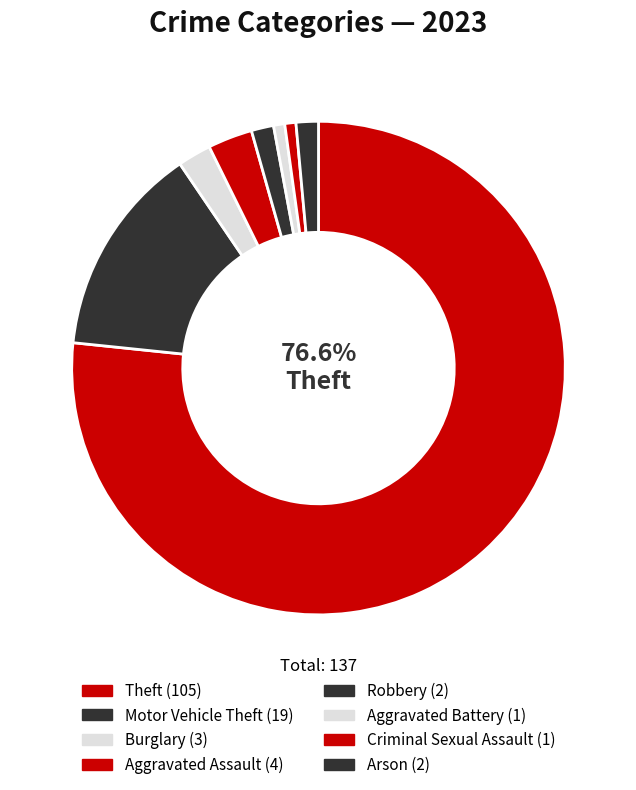

What percentage do Theft and Aggravated Assault together represent?

79.6%